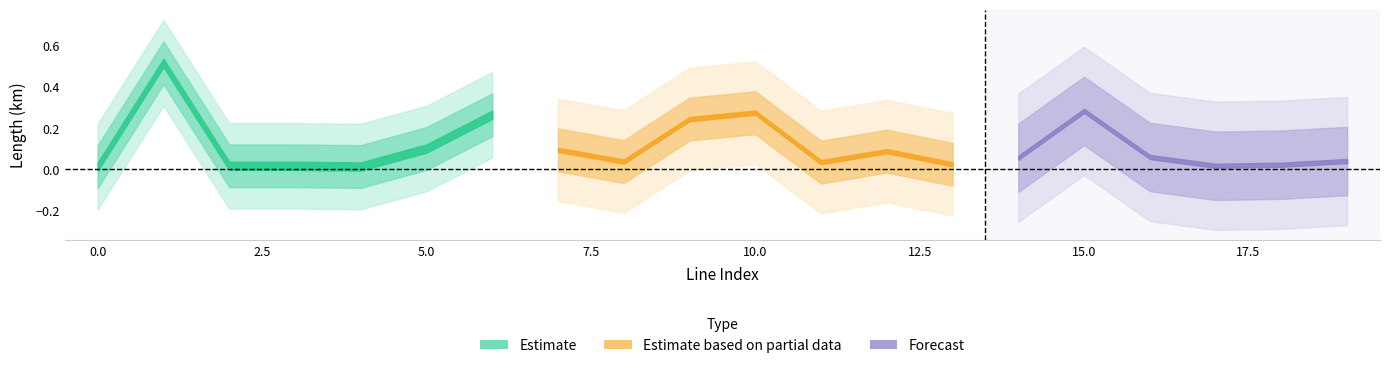

Which has a higher value, 17 or 11?

11